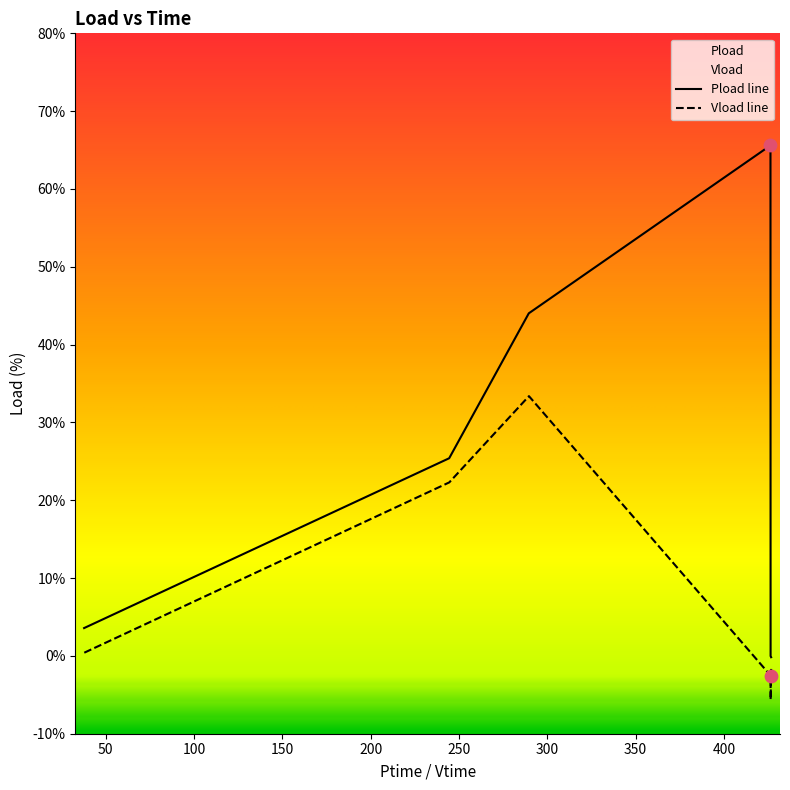

Is the value of Vload at 244.452 greater than the value of Pload at 244.452?

No